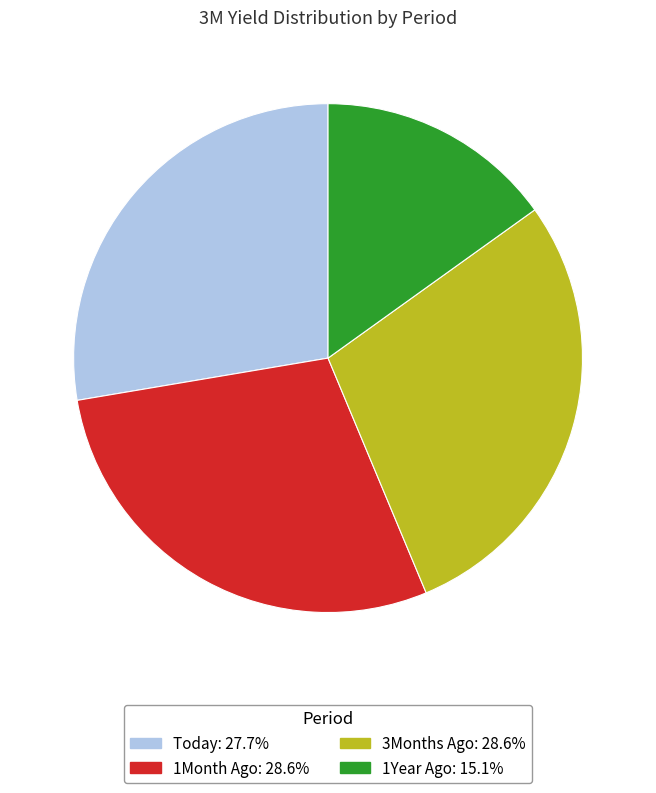

Count the number of slices in the pie.

4